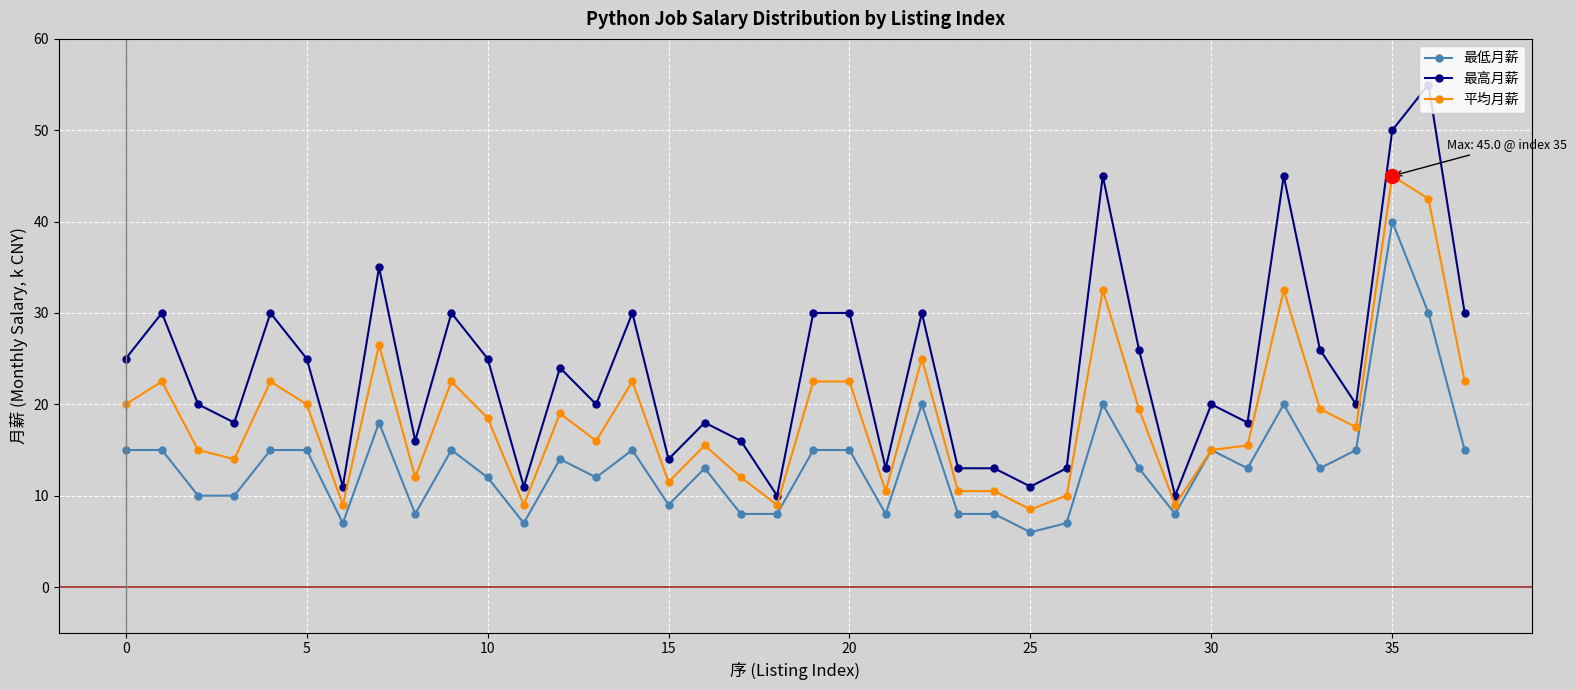

Which series has the largest total across all categories?

最高月薪